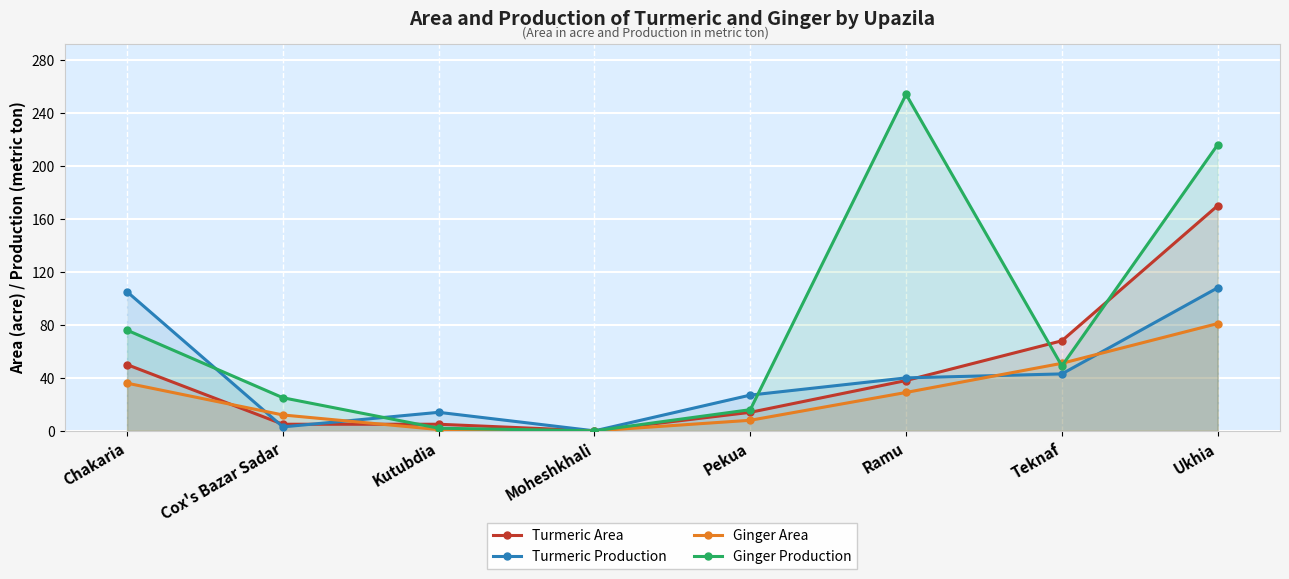

What is the value of the Turmeric Area point at the 3rd from the left?

5